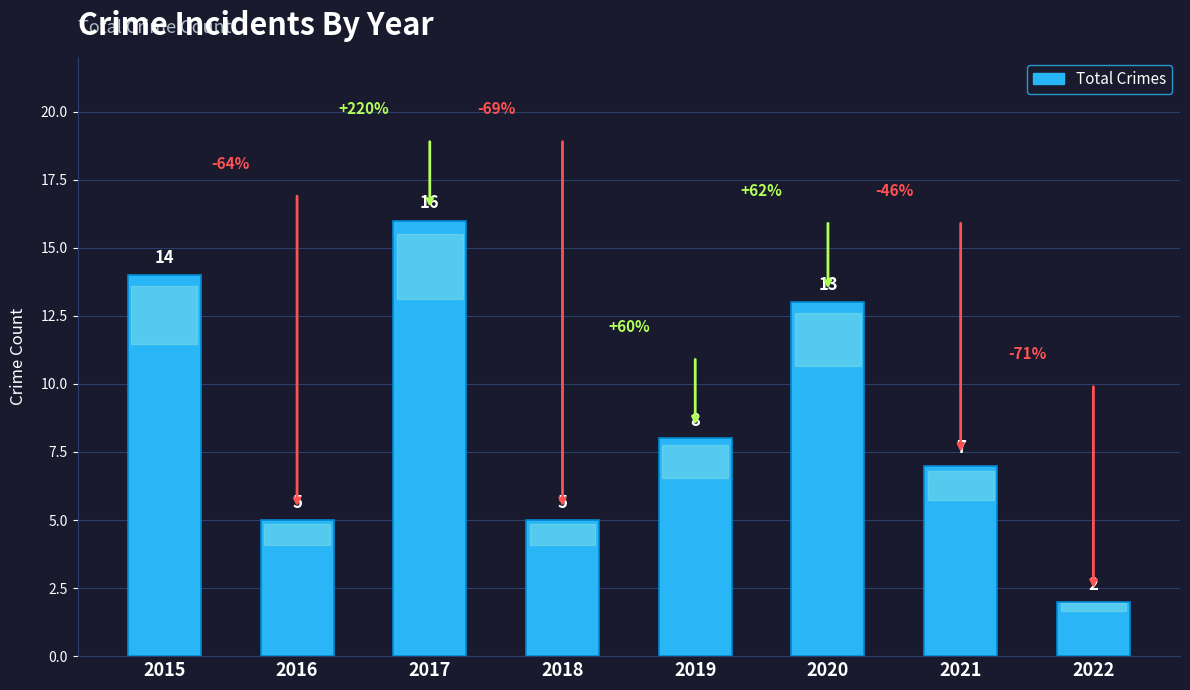

True or false: the data shows 16 at 2017.

True